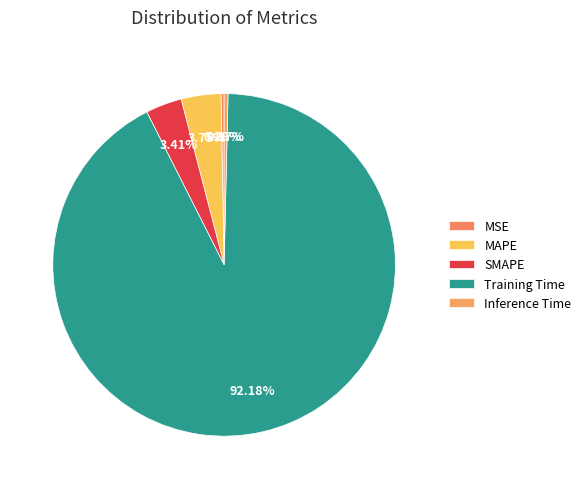

To the nearest percent, what percentage of the pie is SMAPE?

3%